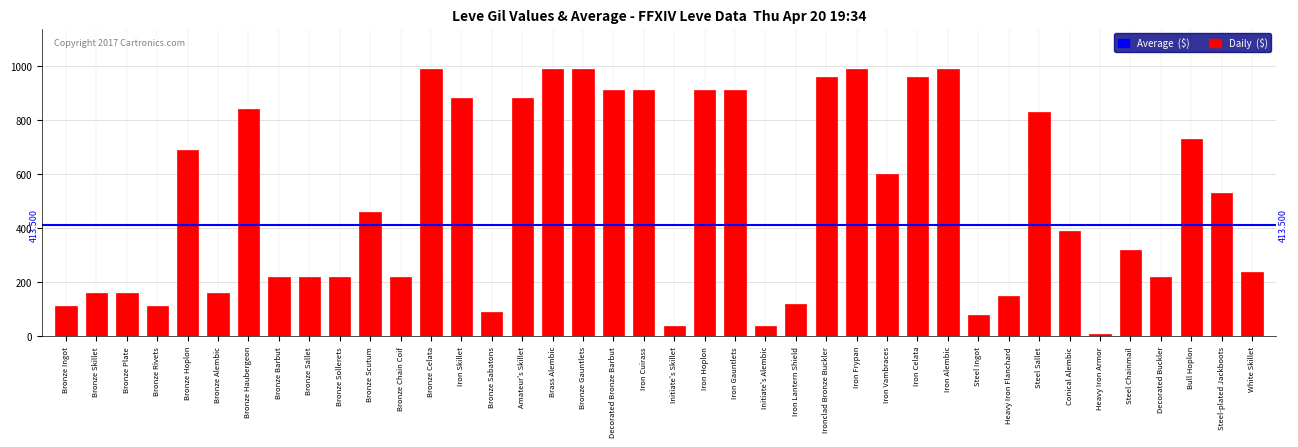

What is the difference between the maximum and minimum values?

980